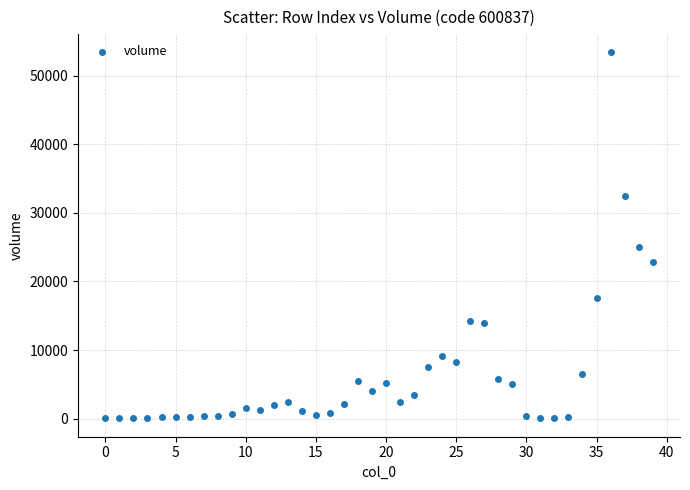

What Y value in the scatter plot is closest to 26713?

25013.8